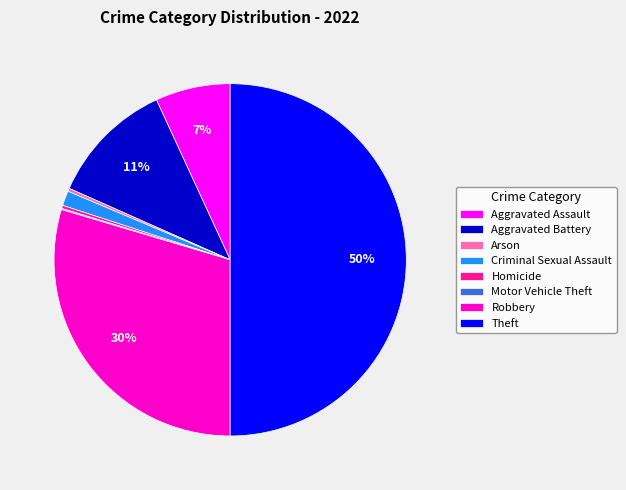

To the nearest percent, what is the average slice percentage?

12%